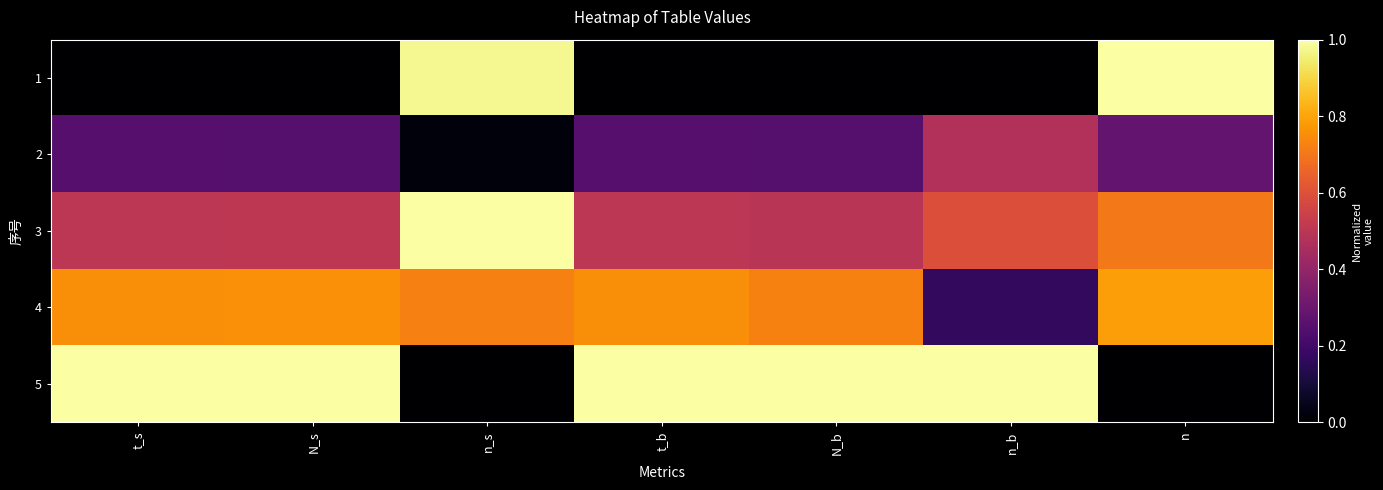

What is the spread (max minus min) of values at t_s?

1.0